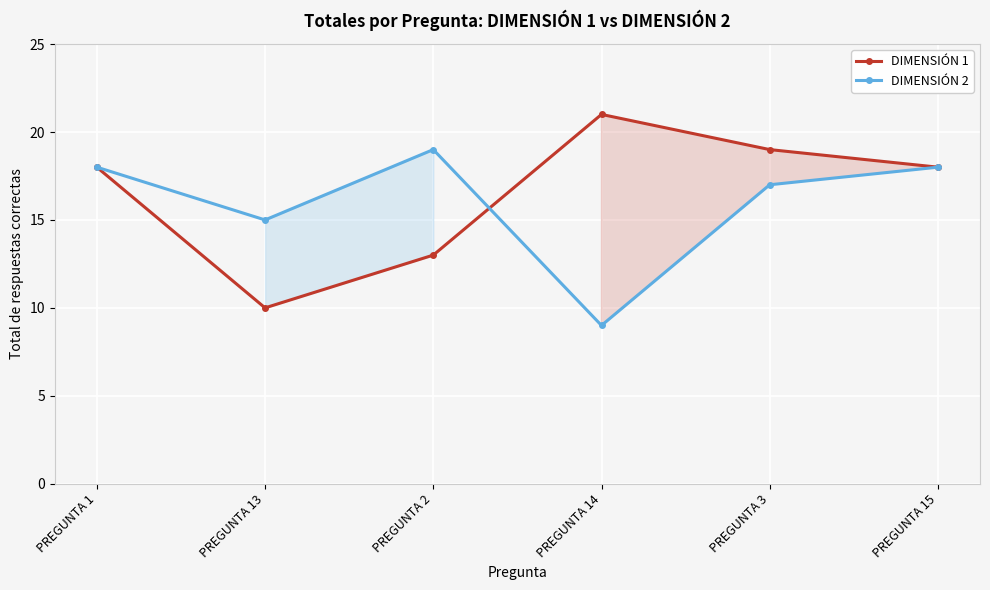

Reading left to right, what are all the values shown in this chart?

DIMENSIÓN 1: PREGUNTA 1=18	PREGUNTA 13=10	PREGUNTA 2=13	PREGUNTA 14=21	PREGUNTA 3=19	PREGUNTA 15=18
DIMENSIÓN 2: PREGUNTA 1=18	PREGUNTA 13=15	PREGUNTA 2=19	PREGUNTA 14=9	PREGUNTA 3=17	PREGUNTA 15=18